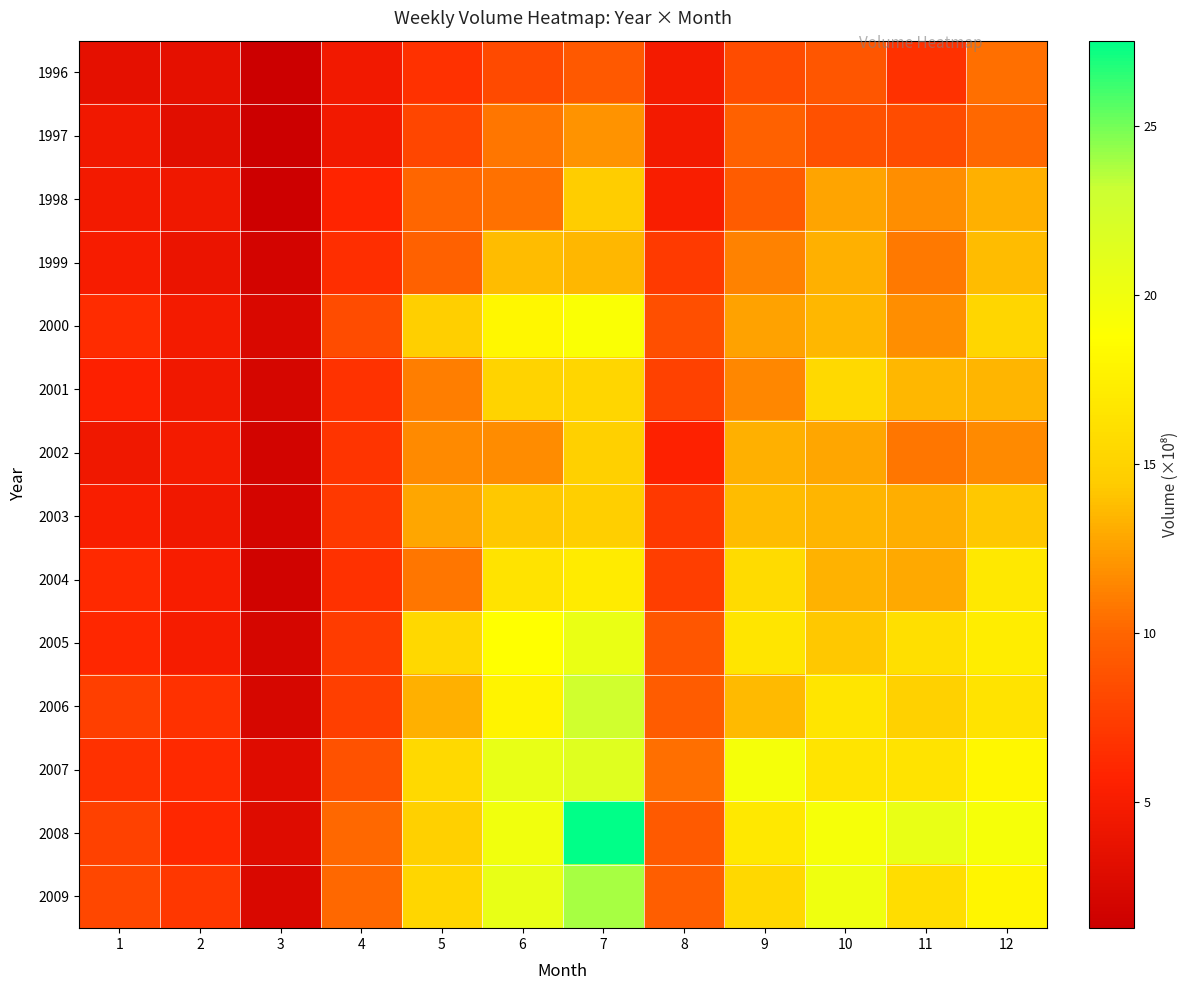

Which label corresponds to the largest value in the chart?

7